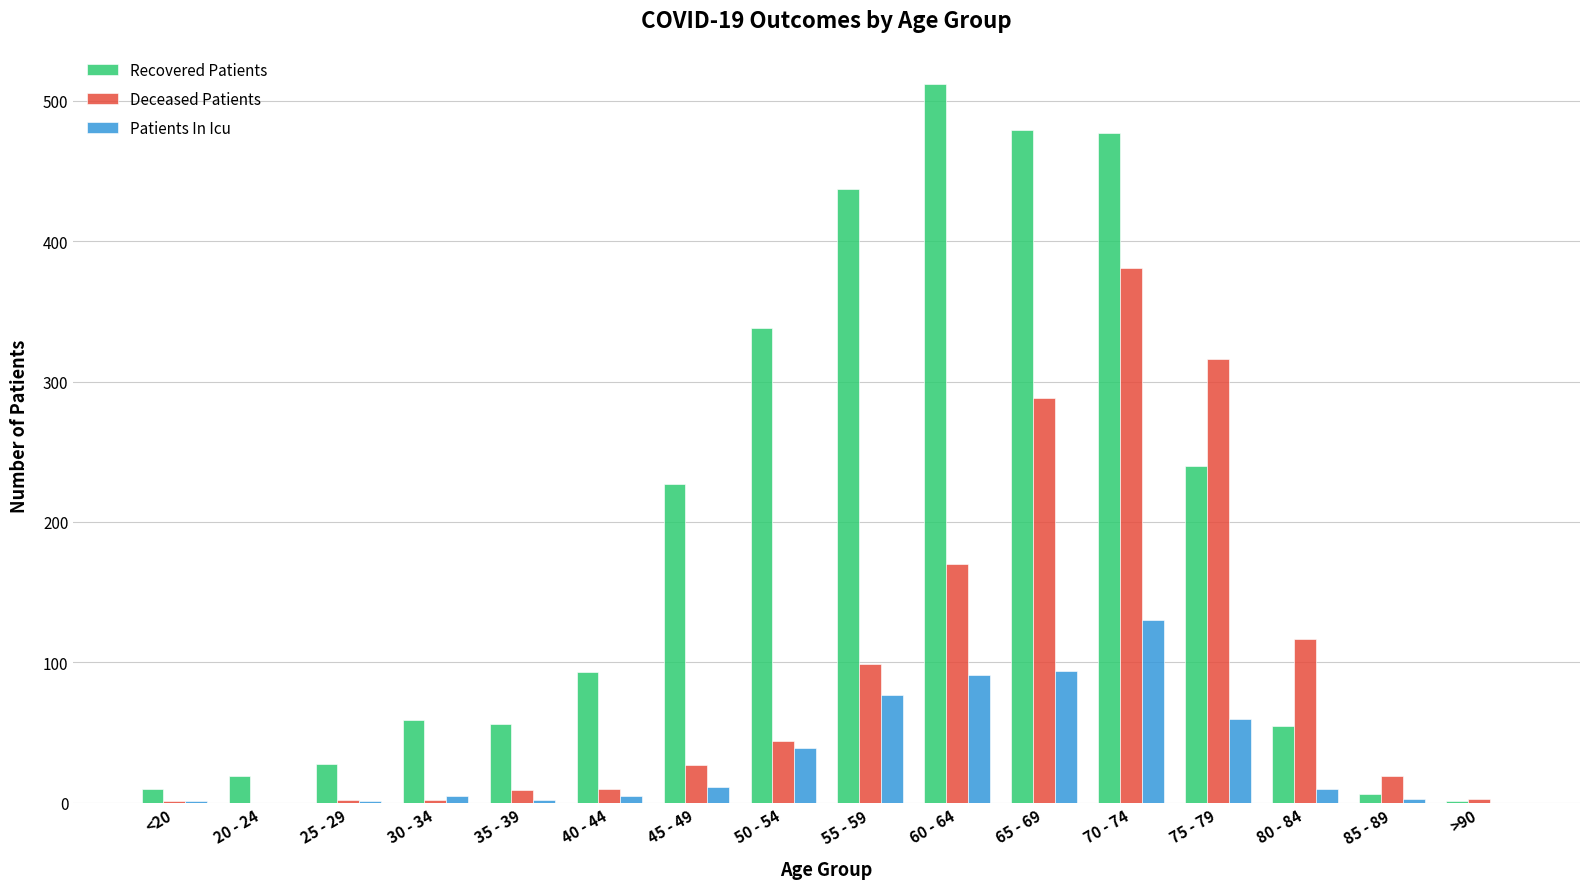

How many distinct data groups are displayed?

3